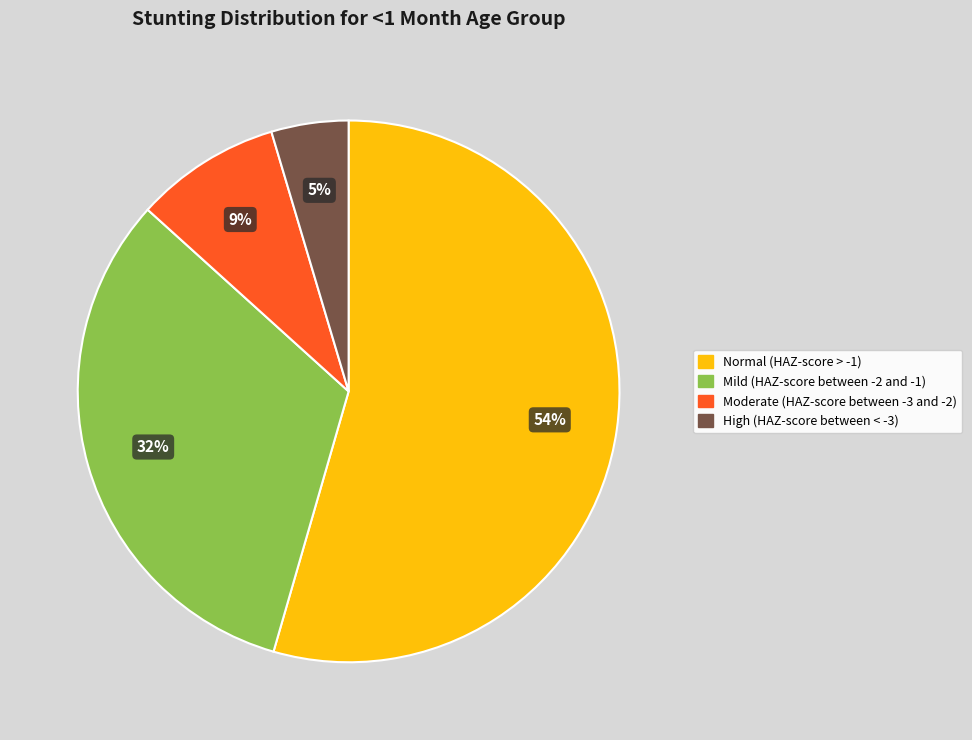

To the nearest percent, what portion does Mild (HAZ-score between -2 and -1) represent?

32%